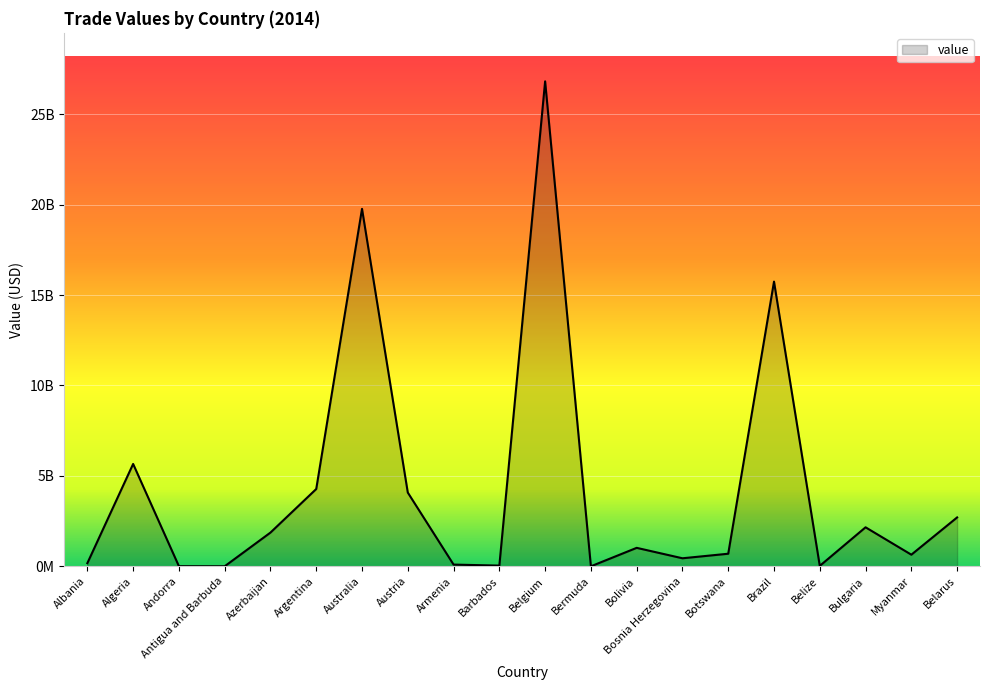

Is this an area chart (filled region under the line)?

Yes